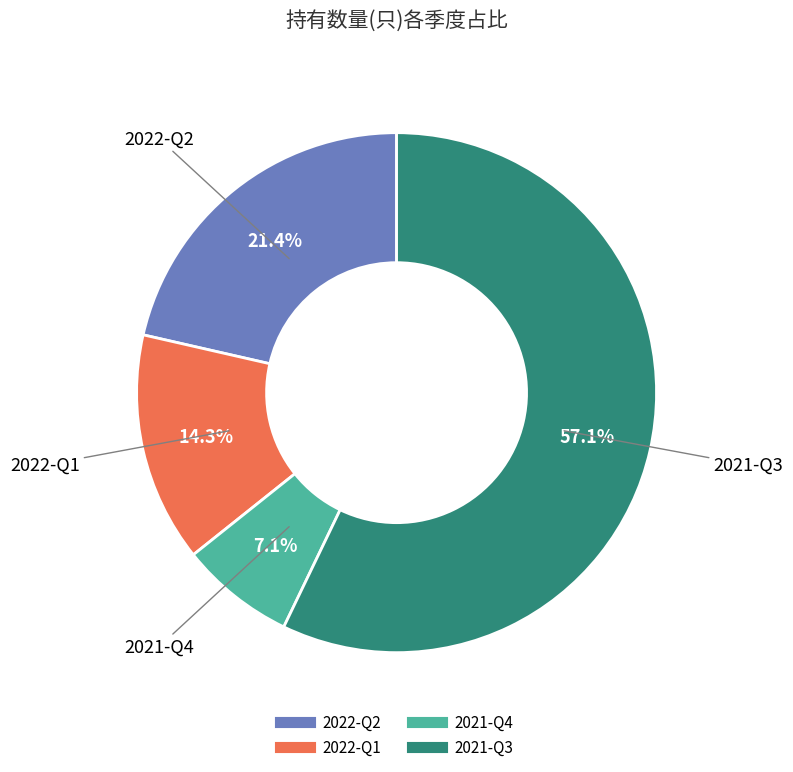

Does 2021-Q3 represent more than half of the total?

Yes